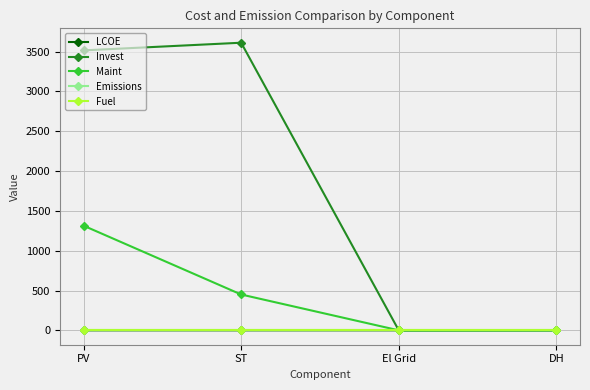

Does the chart have visible grid lines?

Yes